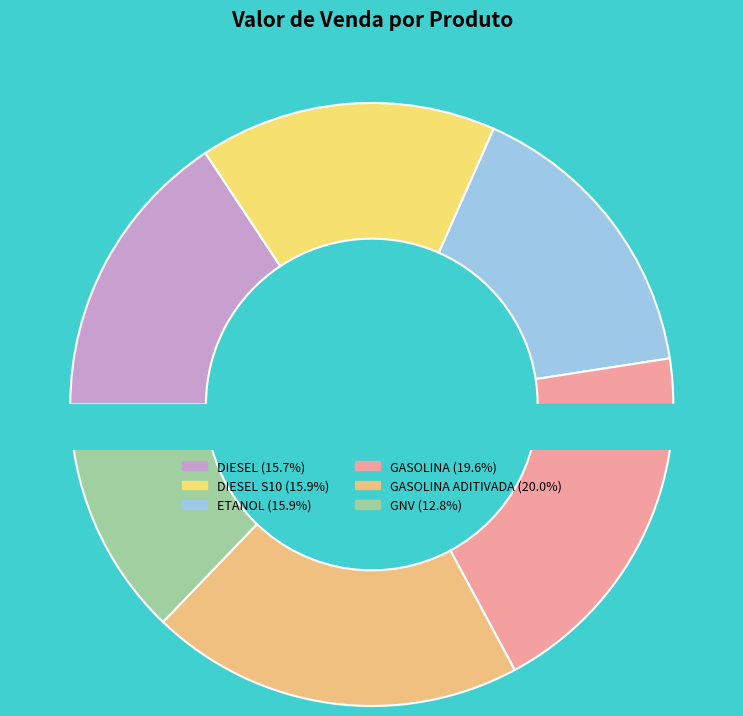

The DIESEL S10 slice represents 8% of the pie. True or false?

False